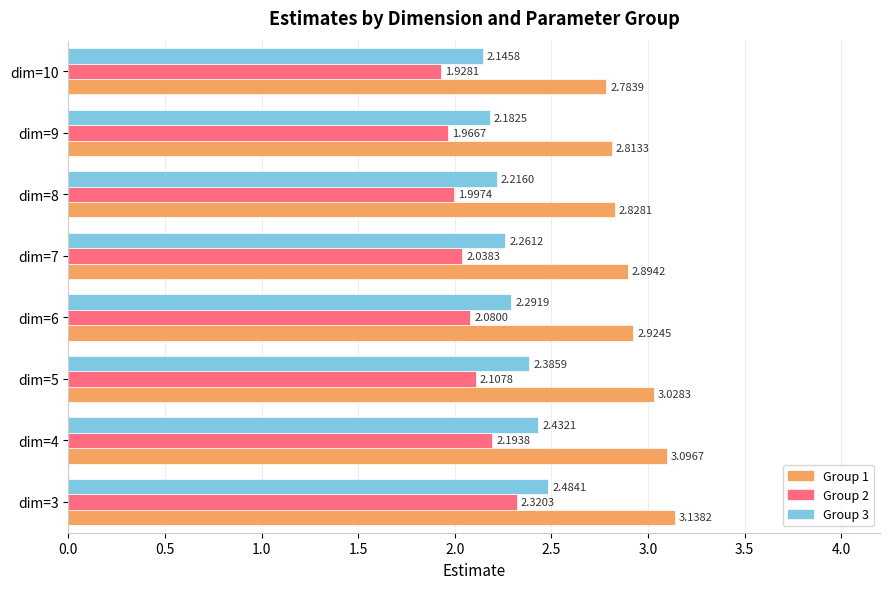

List the labels in order of Group 2 value, largest first.

dim=3, dim=4, dim=5, dim=6, dim=7, dim=8, dim=9, dim=10